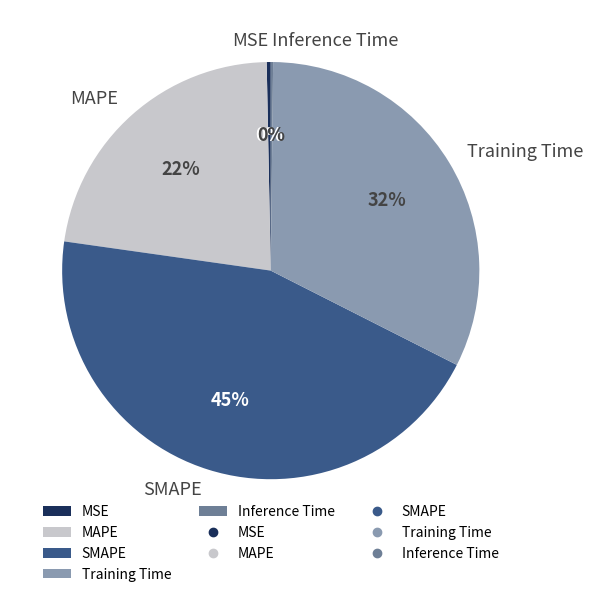

Is MSE the majority of the pie?

No